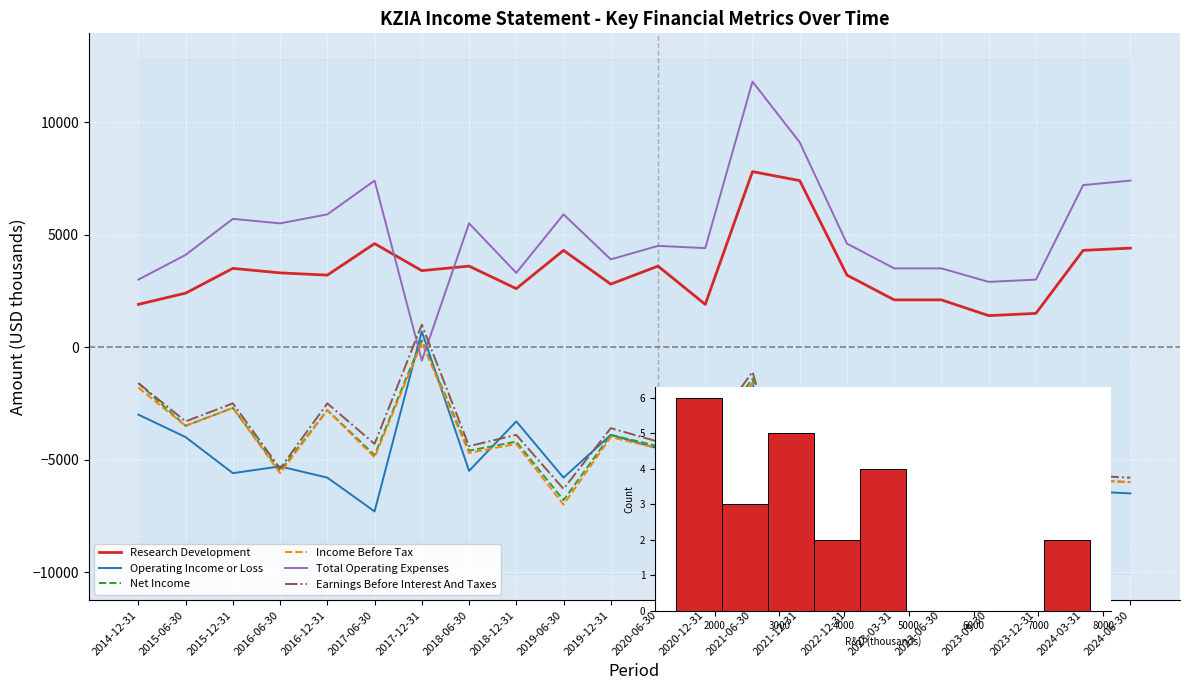

True or false: Income Before Tax and Net Income intersect in this chart.

False